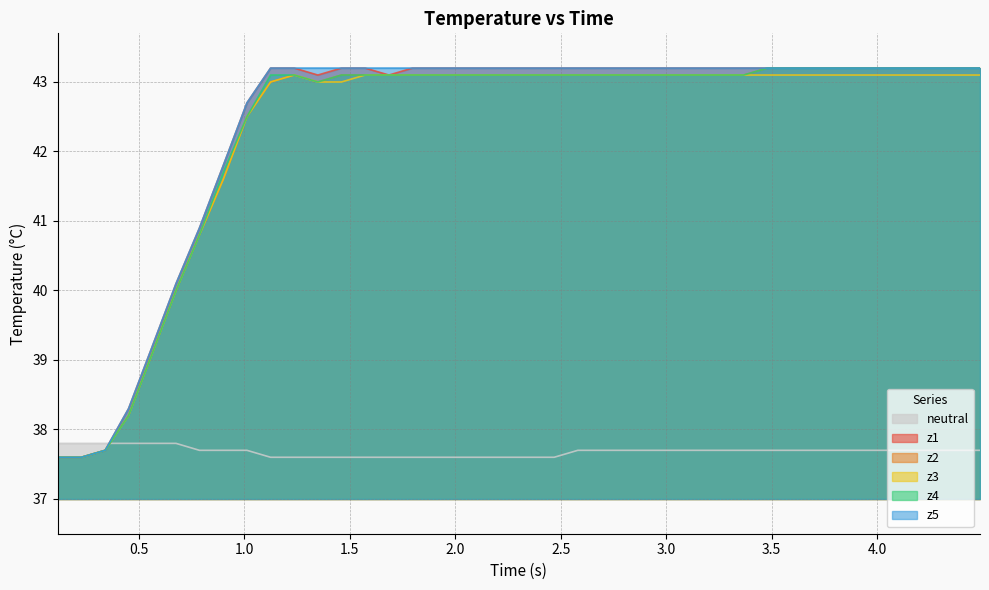

How many interior local peaks does the z3 series have?

1